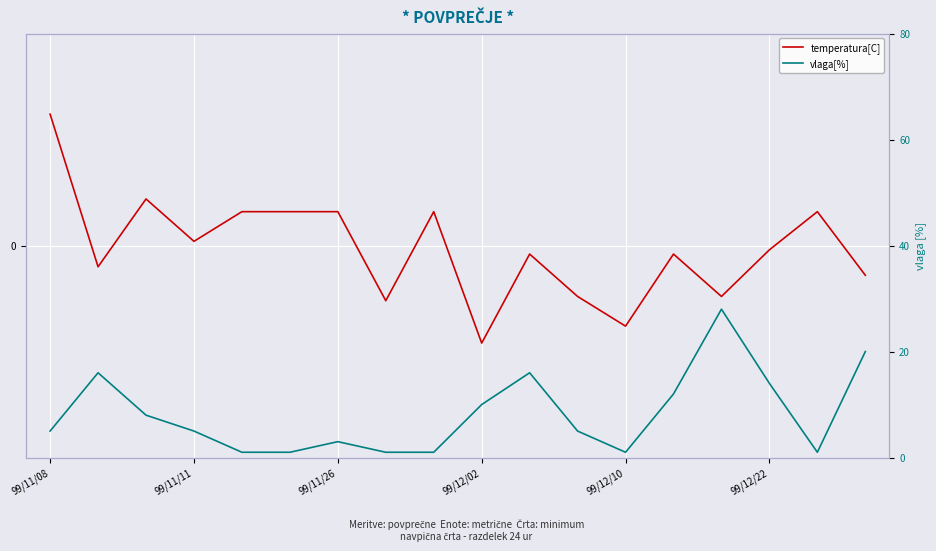

The vlaga[%] series shows 35.9 at 17. True or false?

False